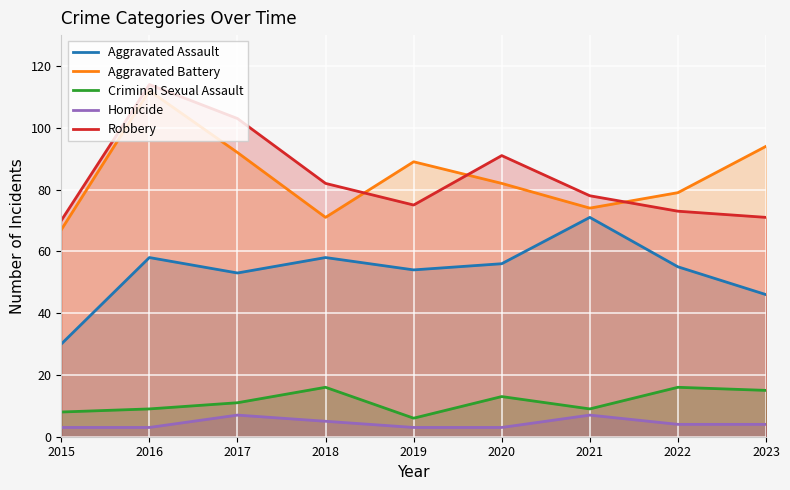

Reading right to left, what are all the values shown in this chart?

Aggravated Assault: 46	55	71	56	54	58	53	58	30
Aggravated Battery: 94	79	74	82	89	71	92	112	67
Criminal Sexual Assault: 15	16	9	13	6	16	11	9	8
Homicide: 4	4	7	3	3	5	7	3	3
Robbery: 71	73	78	91	75	82	103	114	70